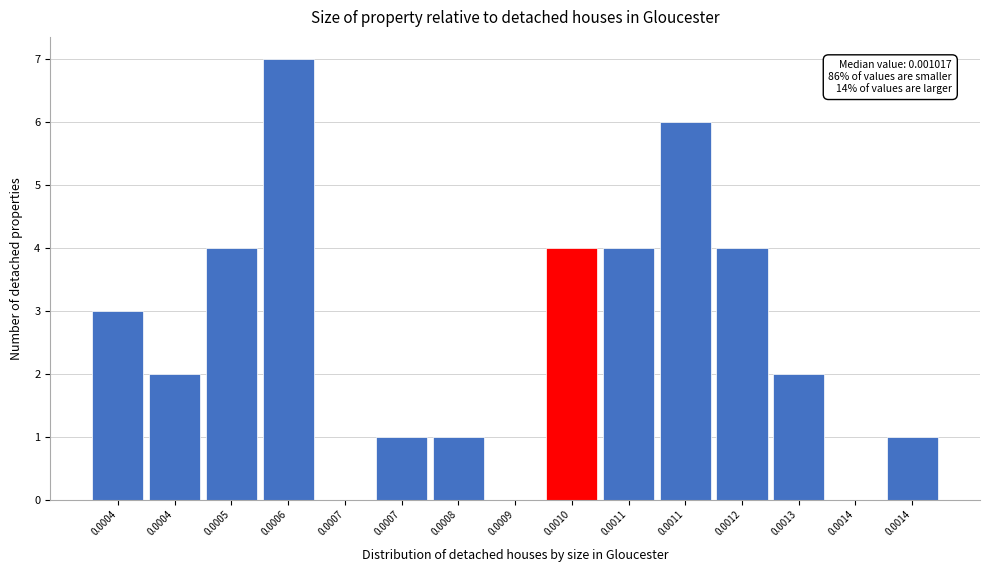

Count the number of data series in this chart.

1